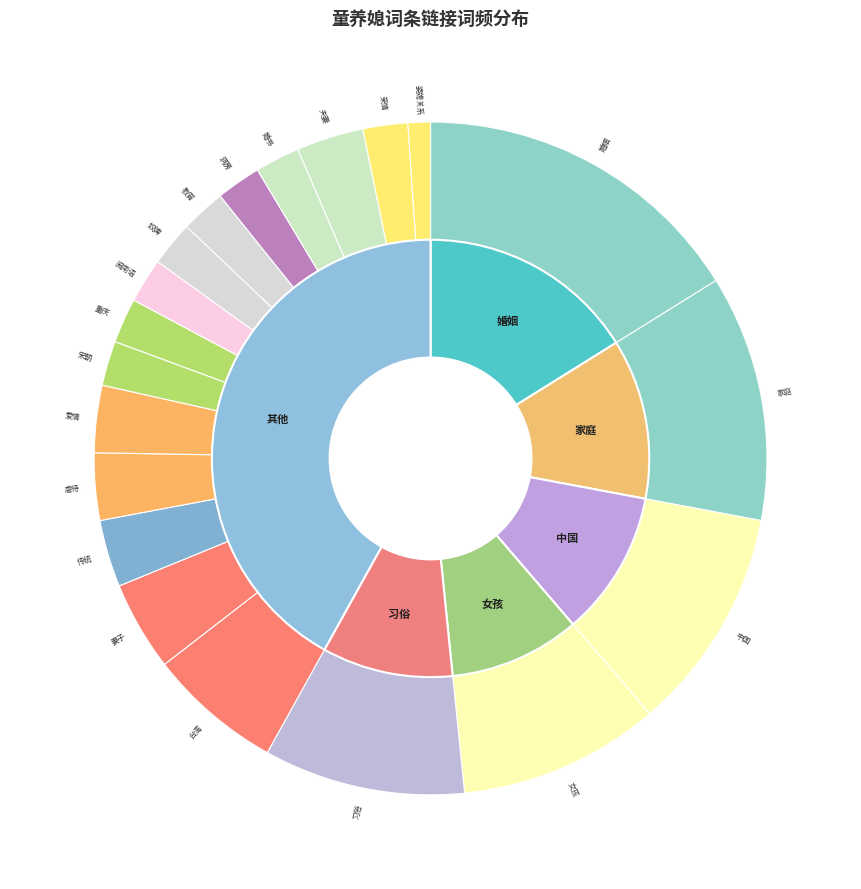

What is the change in value from 婚姻 to 婆媳关系?

-14